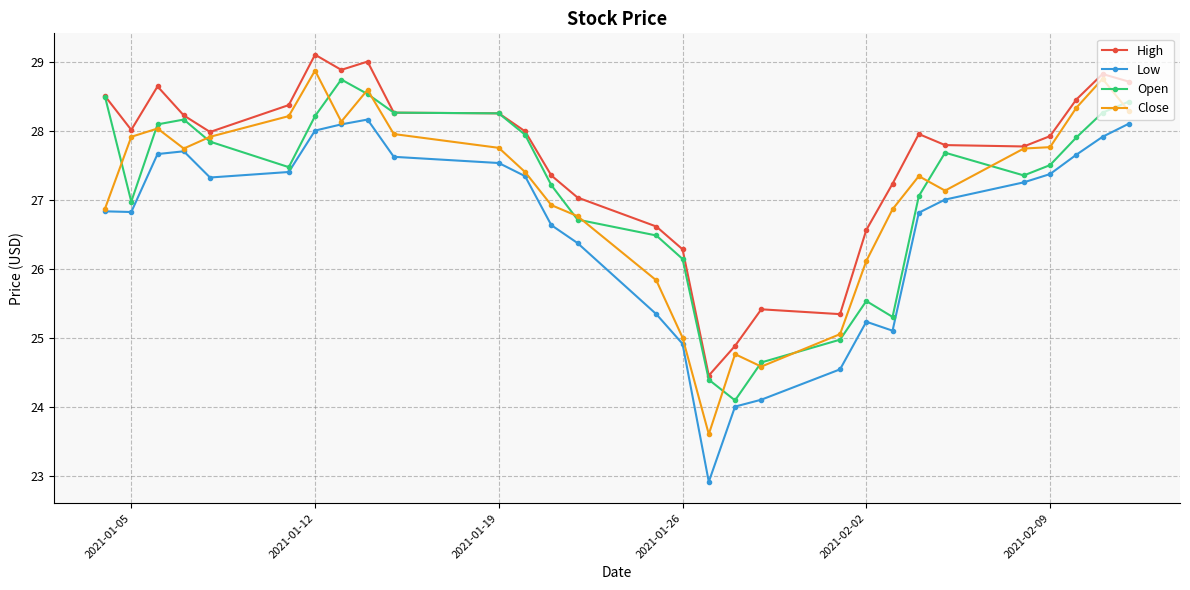

What are all the series names shown in the legend?

High, Low, Open, Close